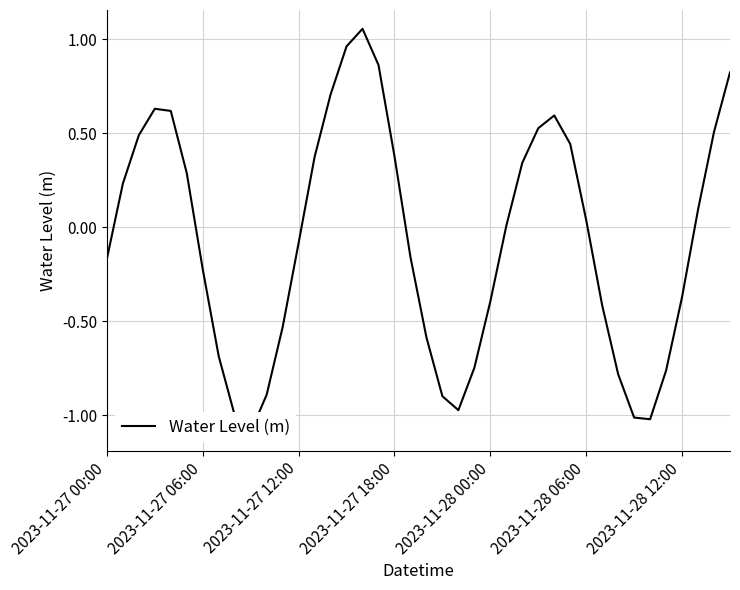

How many lines are shown in the chart?

1